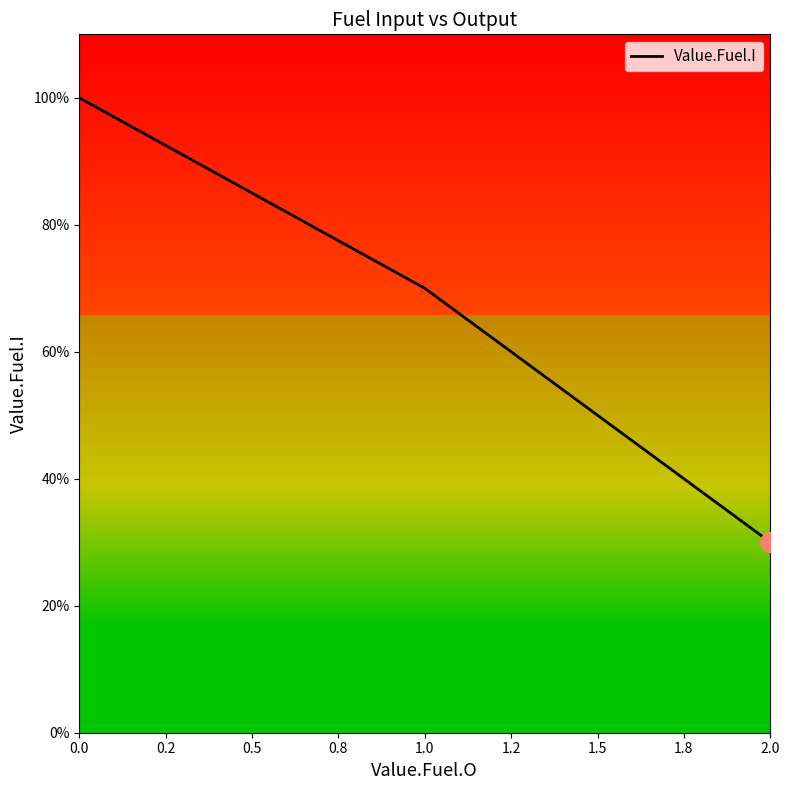

Is this an area chart (filled region under the line)?

Yes